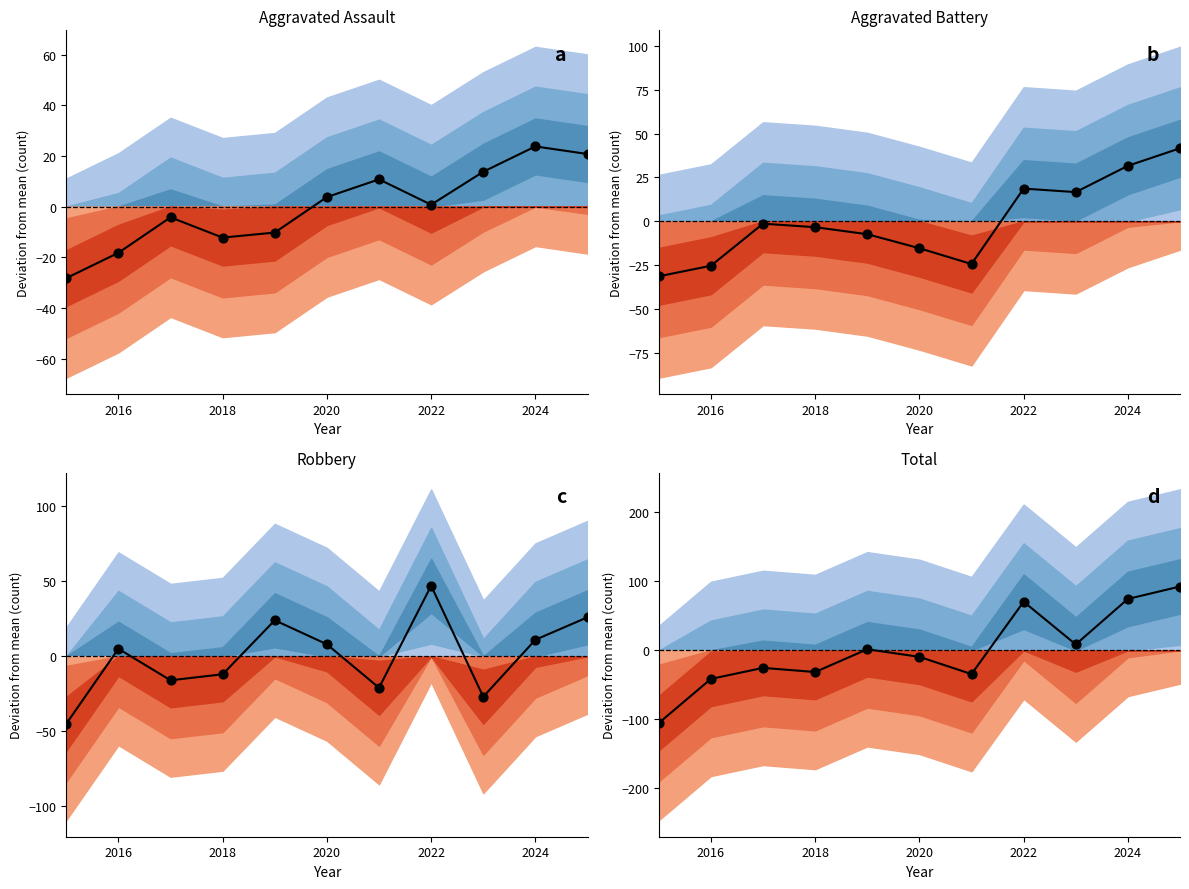

Is the value of Robbery at 2026 greater than the value of Aggravated Battery at 2024?

No